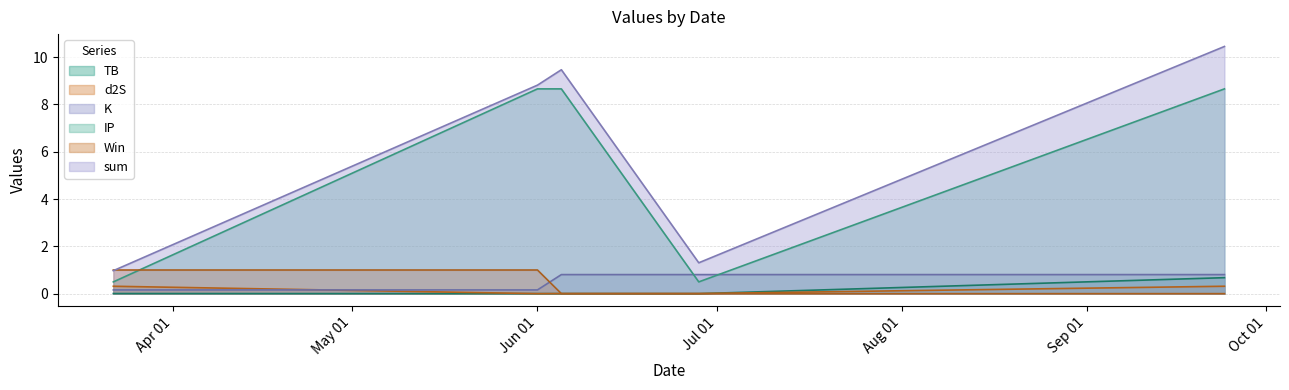

True or false: sum and d2S intersect in this chart.

False